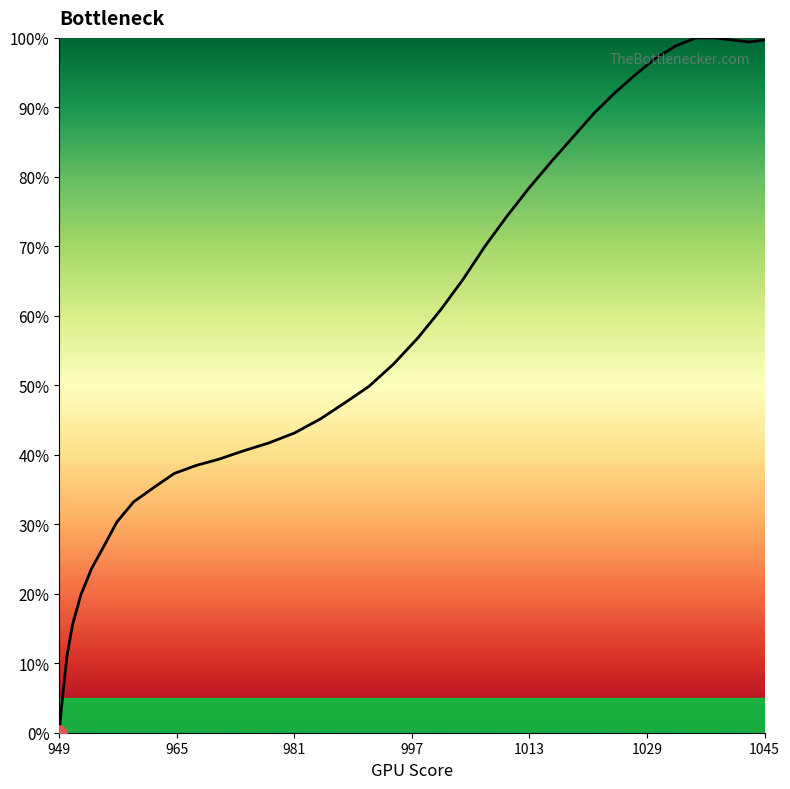

What is the maximum value shown in the chart?

100.0